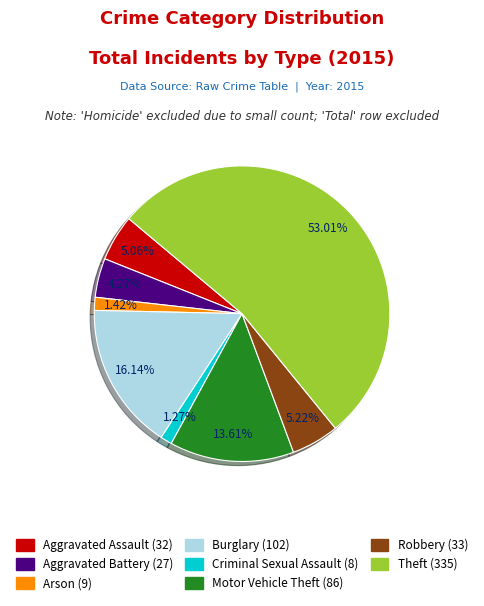

To the nearest percent, what is the combined percentage of Theft and Burglary?

69%